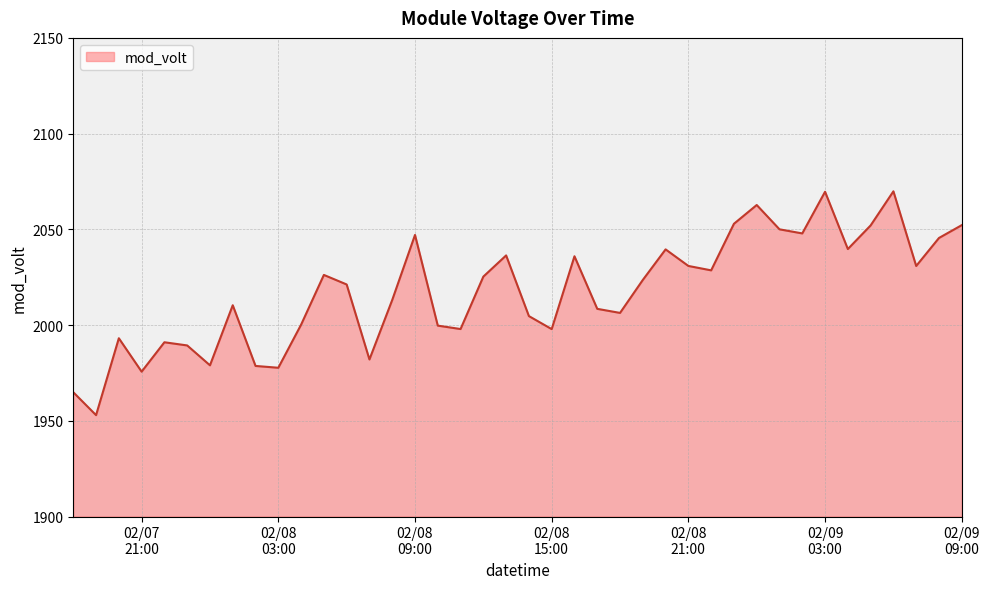

What is the greatest value displayed?

2069.9